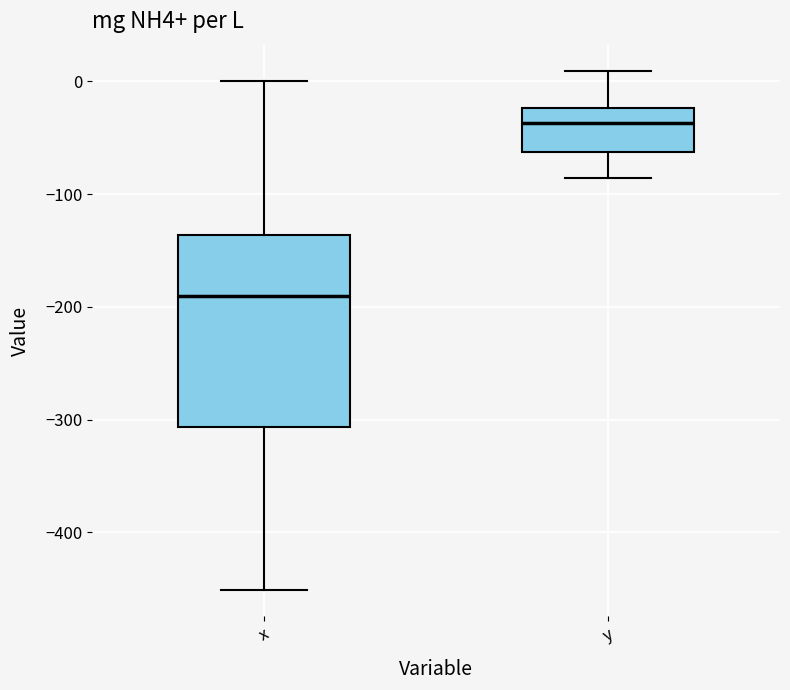

Where does the lower whisker of the box for y end on the y-axis? The values are not printed on the chart, so give them approximately, as read against the axis.

-90